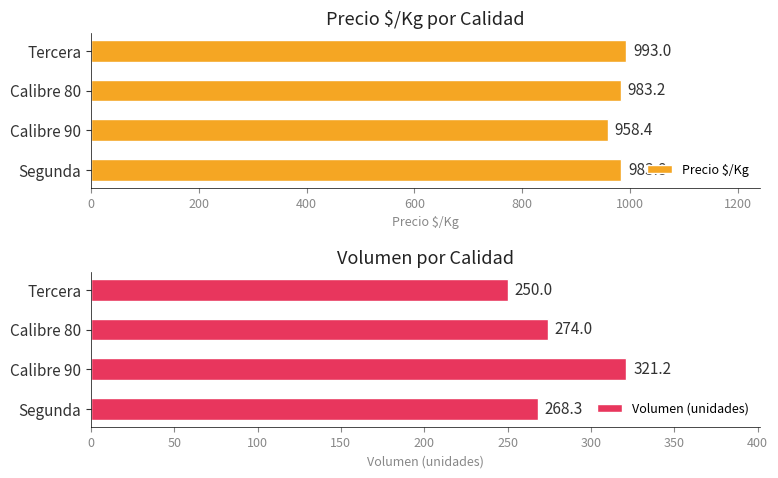

Rank the series by their average value, from lowest to highest.

Volumen (unidades), Precio $/Kg